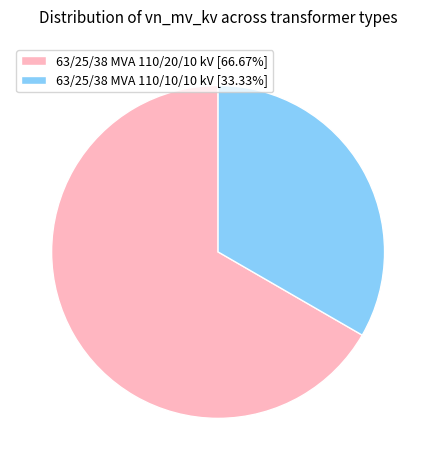

Does any single category account for the majority?

Yes